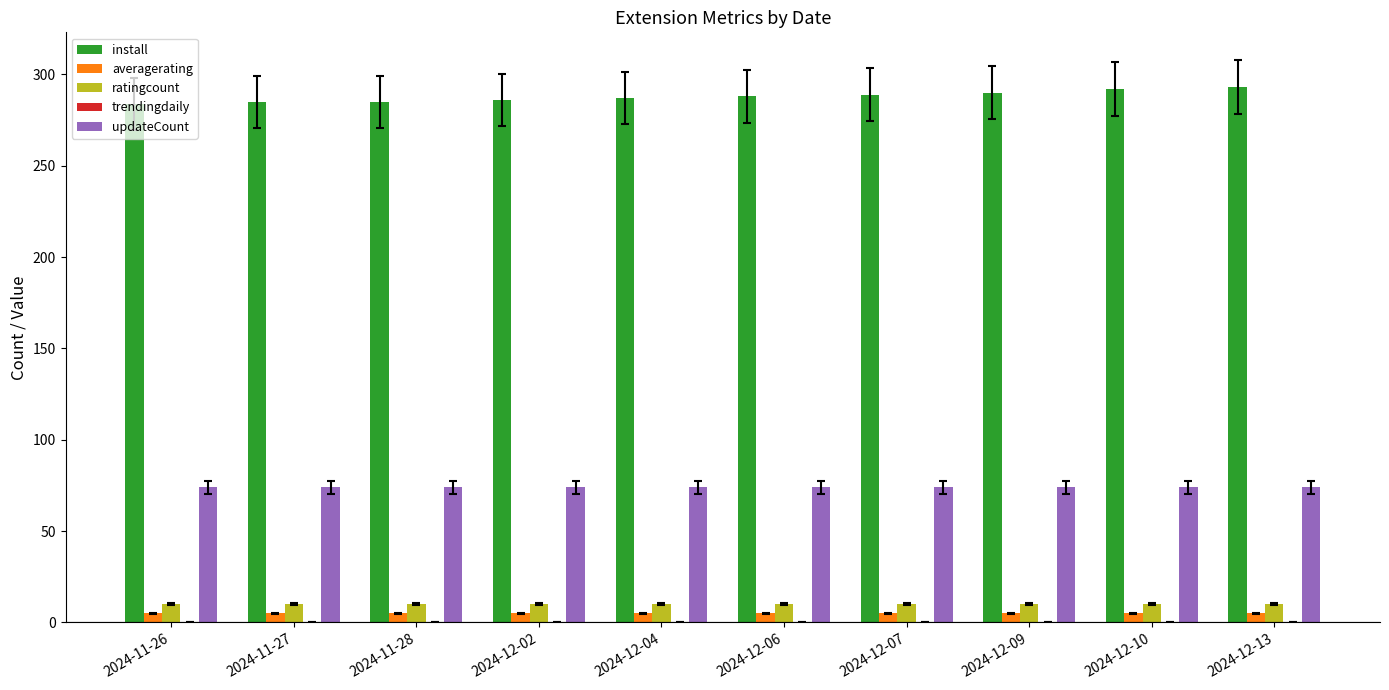

What is the highest value of the ratingcount series?

10